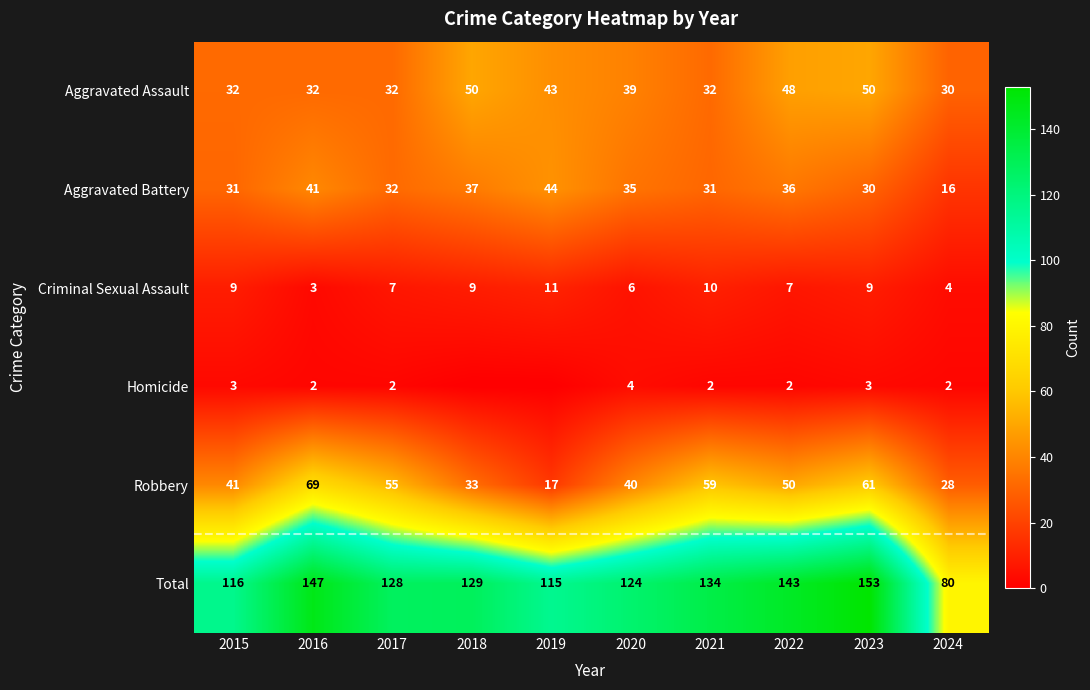

What is the spread (max minus min) of values at 2015?

113